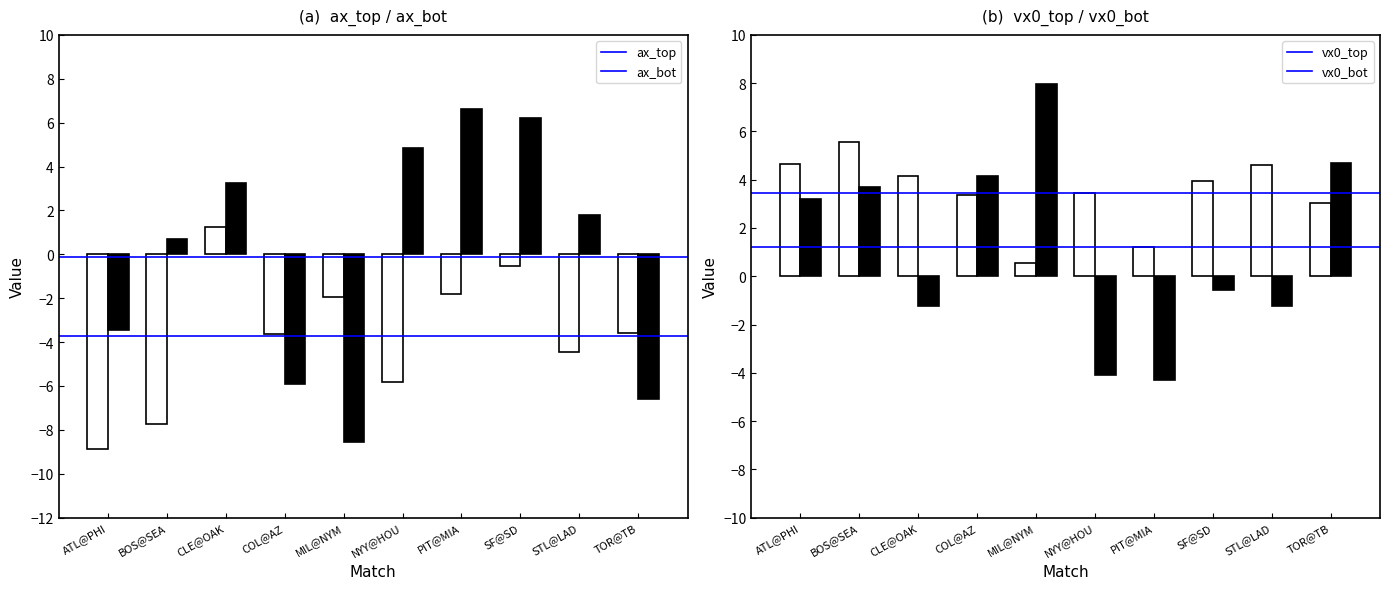

List the series in order of their overall mean, lowest first.

ax_top, ax_bot, vx0_bot, vx0_top